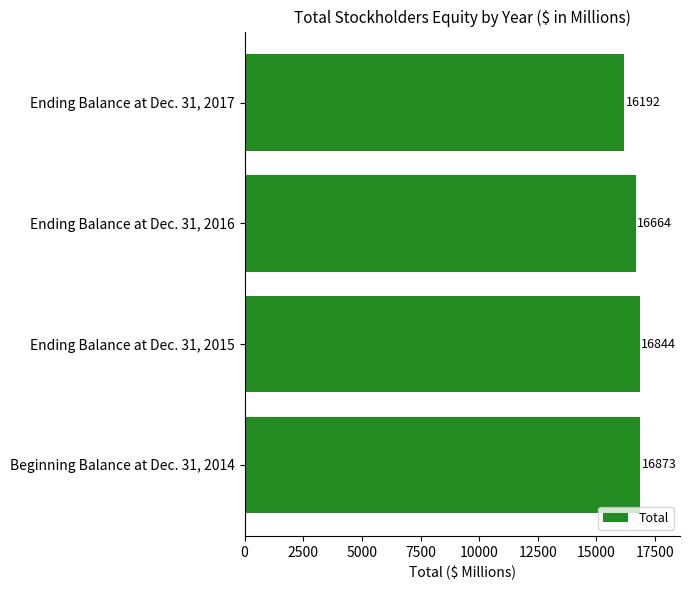

Which has a higher value, Beginning Balance at Dec. 31, 2014 or Ending Balance at Dec. 31, 2015?

Beginning Balance at Dec. 31, 2014